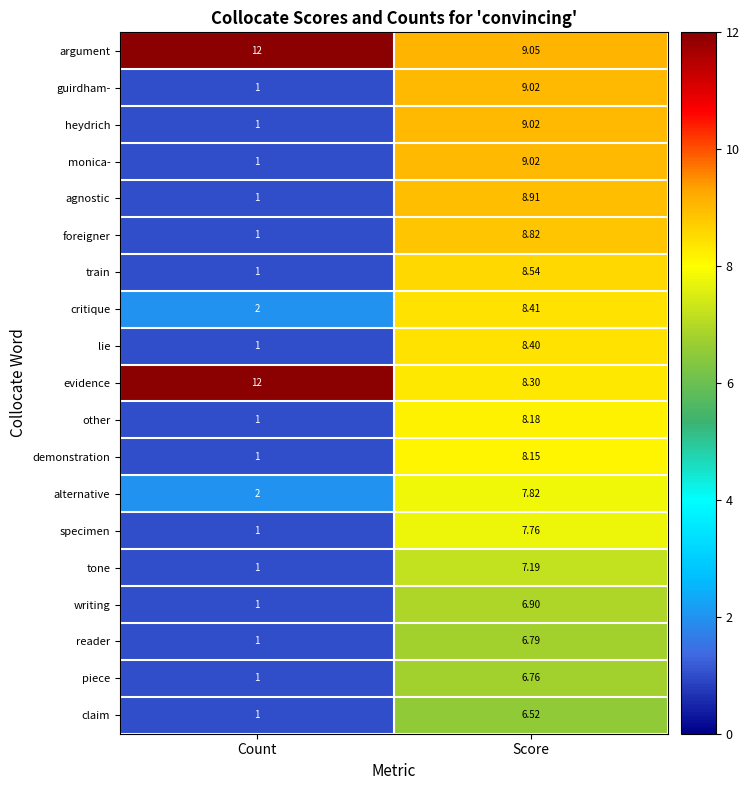

At which category does the chart reach its minimum across all series?

Count